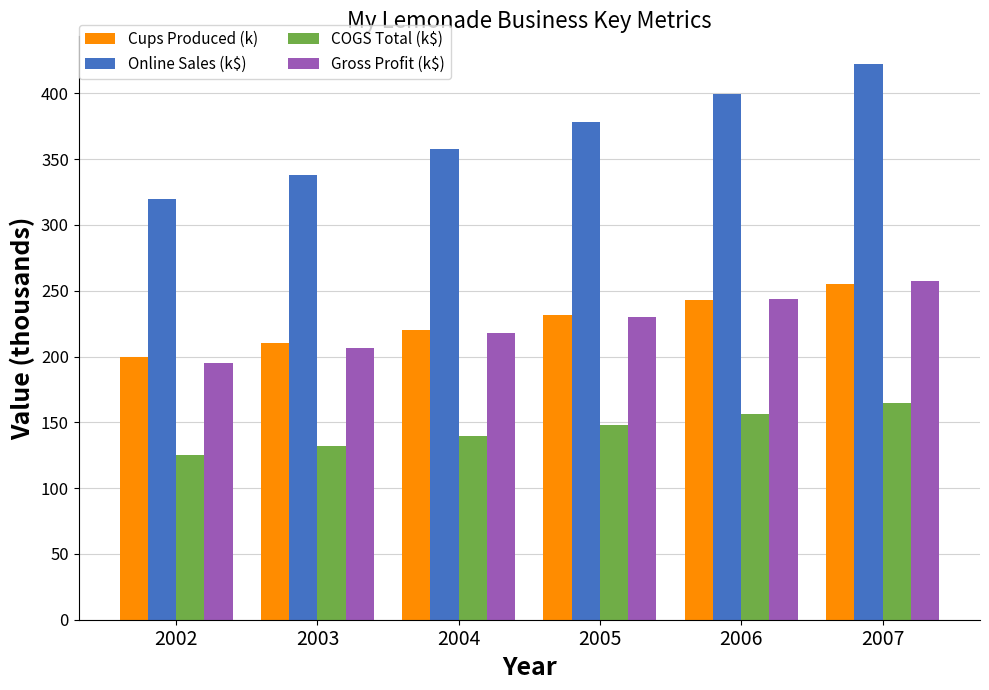

How many series are shown in this chart?

4